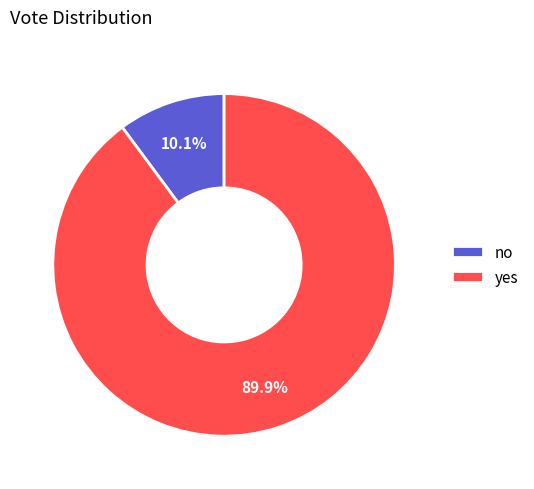

What percentage is the yes slice, to the nearest percent?

90%